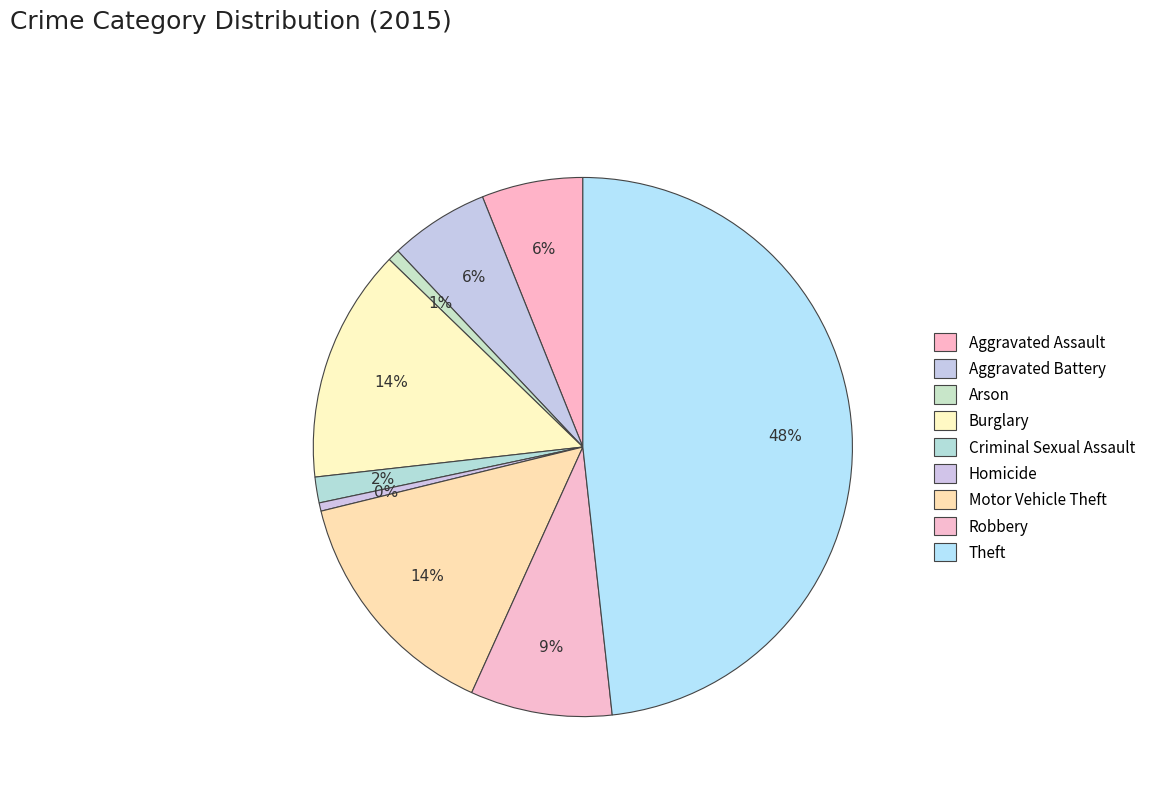

How many slices are in this pie chart?

9